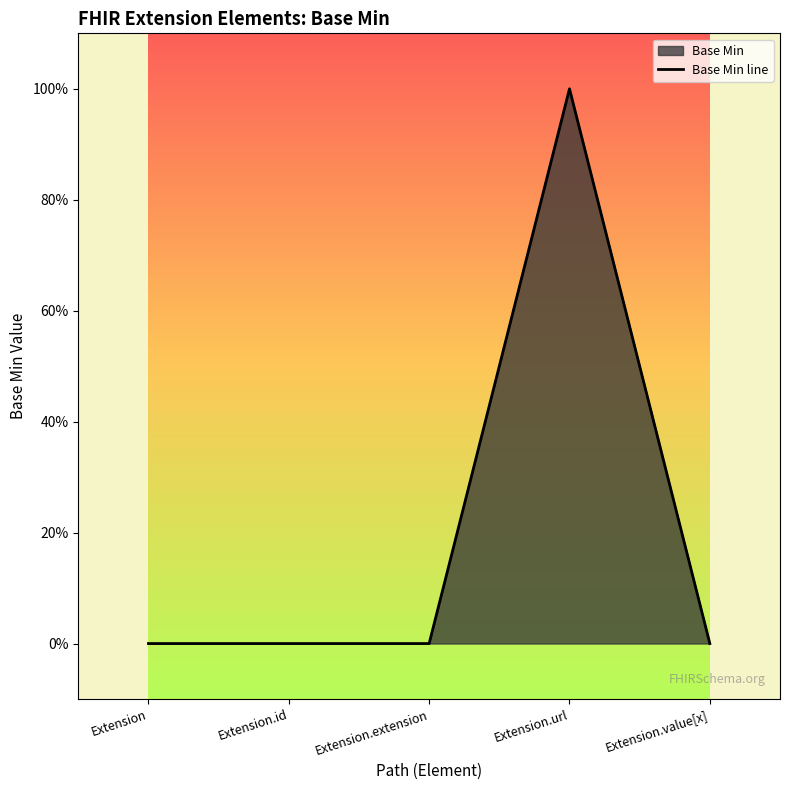

Reading left to right, what are all the values shown in this chart?

0	0	0	1	0